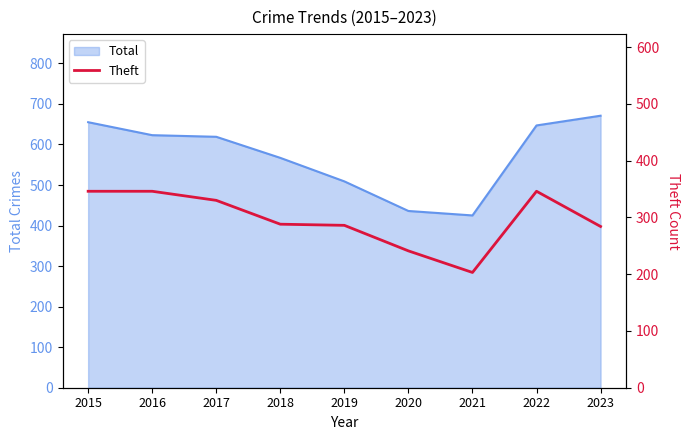

The Total series shows 1080 at 2017. True or false?

False